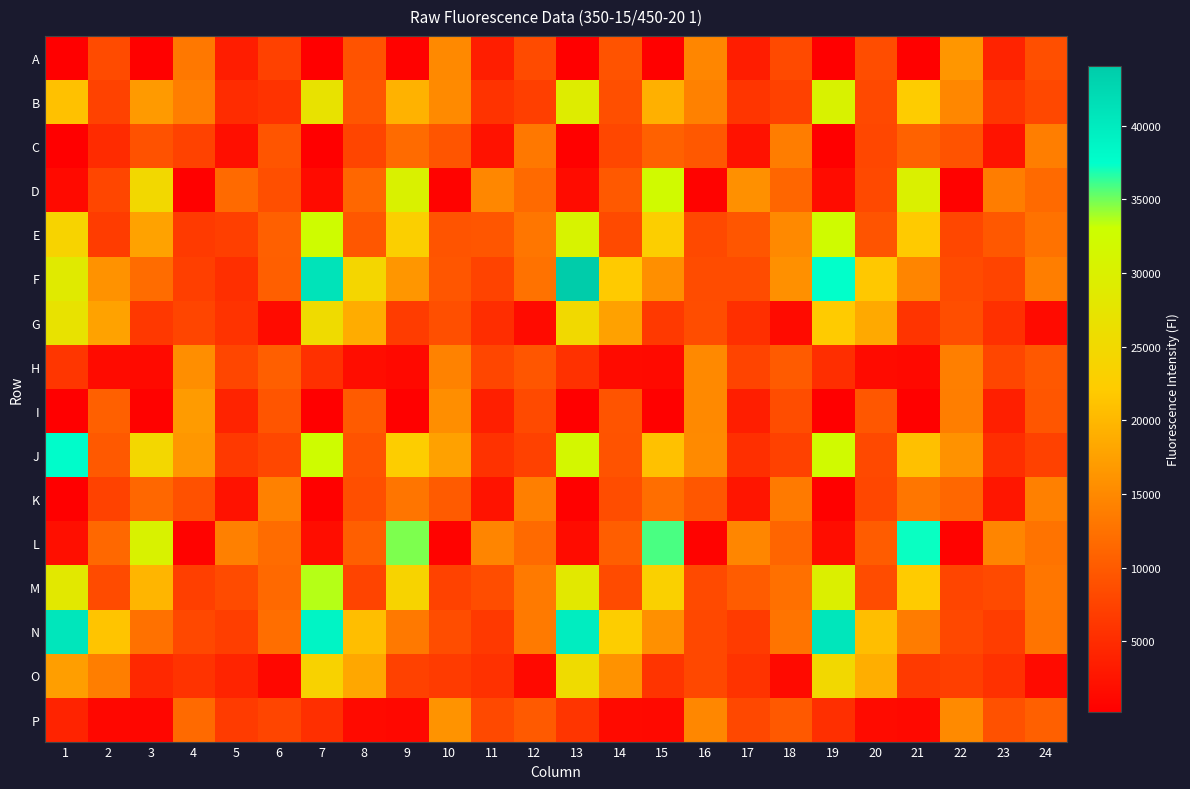

At how many categories does at least one series exceed 10852?

24